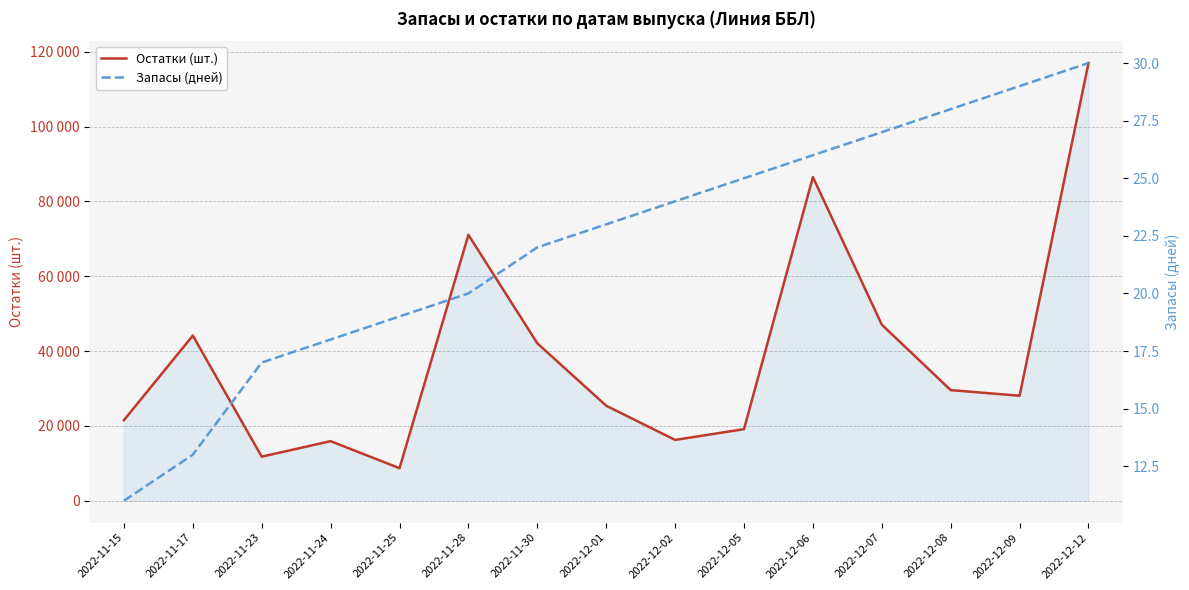

Where is Запасы (дней) nearest to the value 20?

2022-11-28